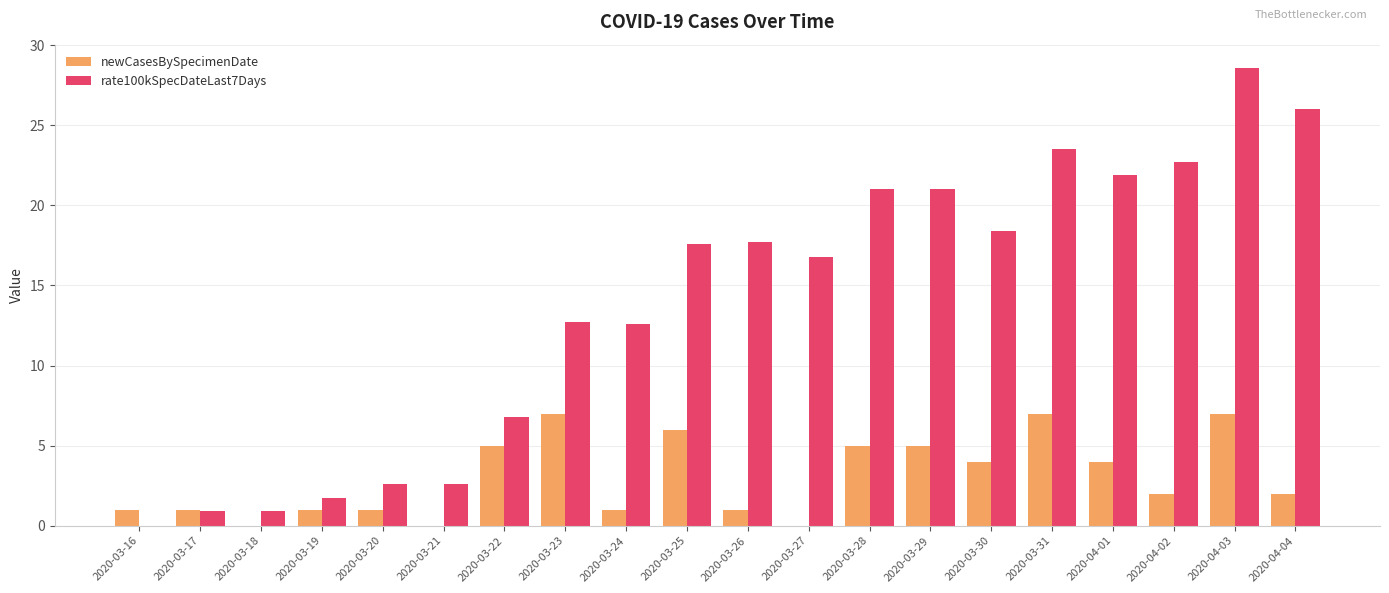

Which series has the largest total across all categories?

rate100kSpecDateLast7Days